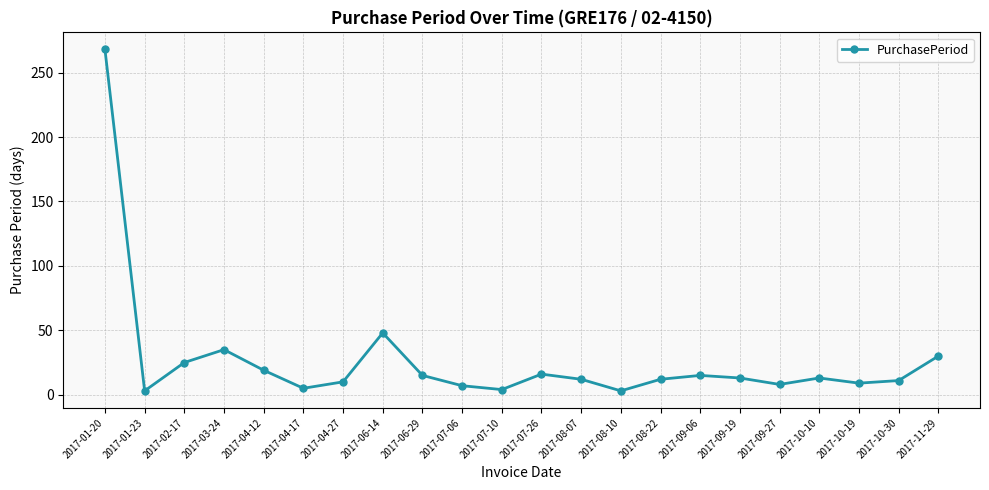

Does the chart have visible grid lines?

Yes